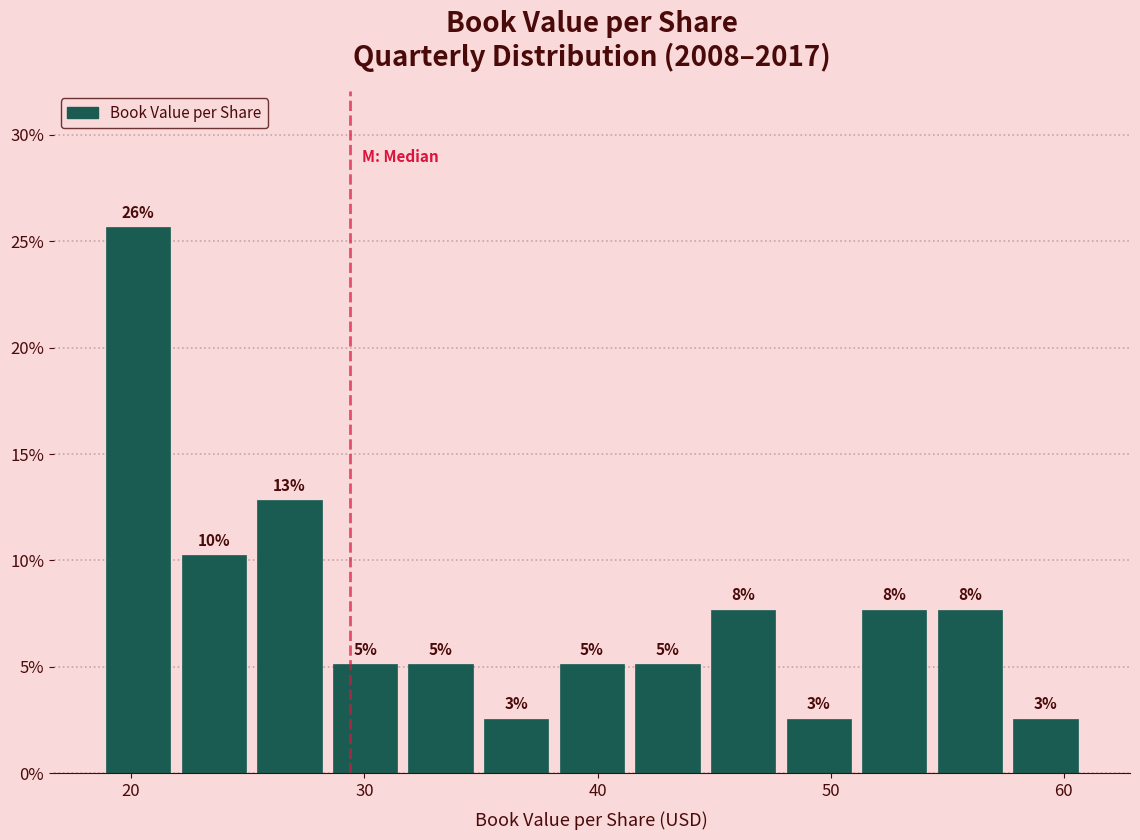

Around what value on the x-axis is the tallest bar? Give the approximate position of its centre, as read against the axis.

20